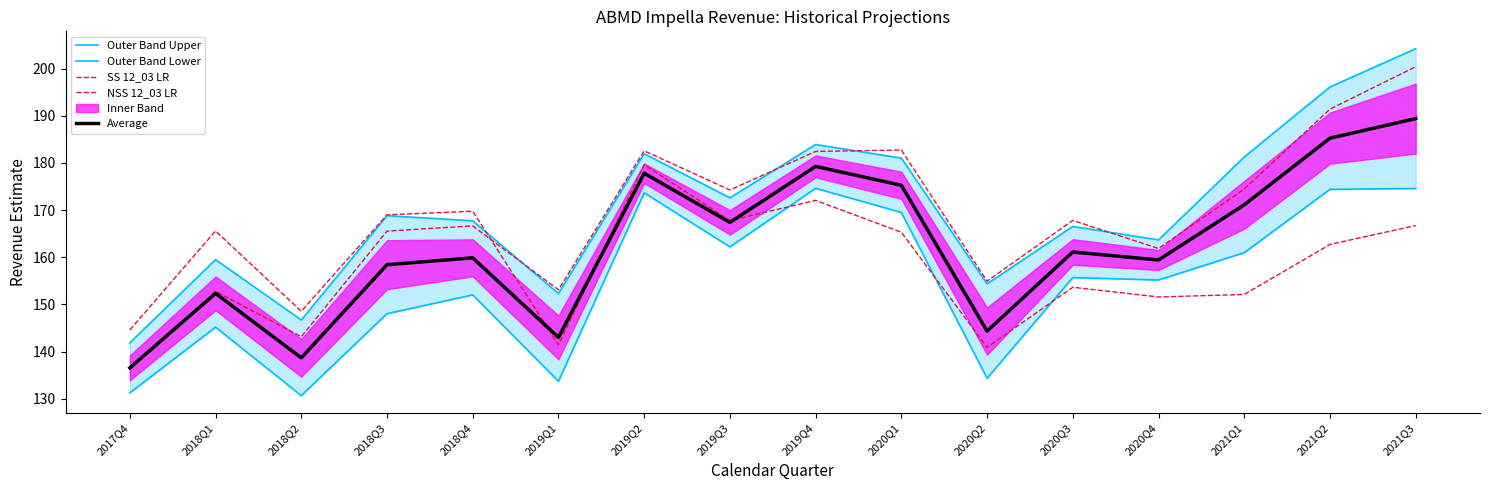

Rank the series at 2019Q1 from lowest to highest value.

Outer Band Lower, NSS 12_03 LR, Average, Outer Band Upper, SS 12_03 LR